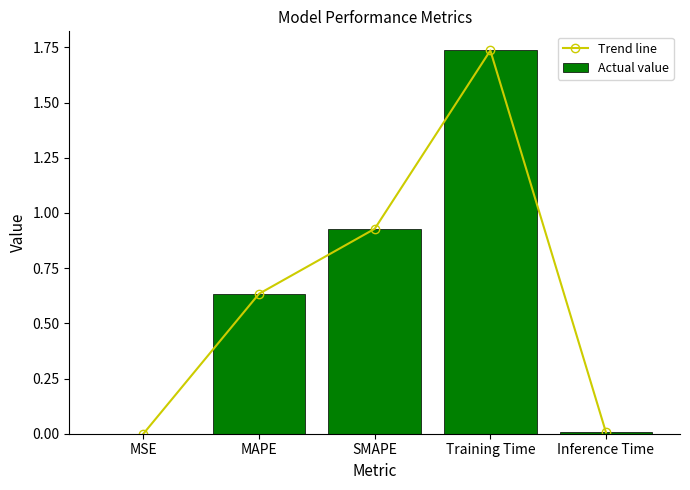

What position from the right is MAPE?

4